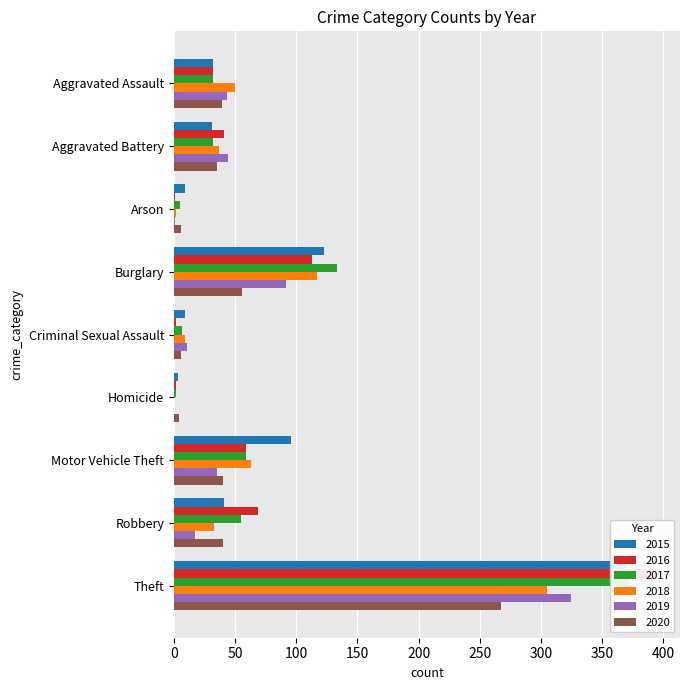

Which series has the largest total across all categories?

2015